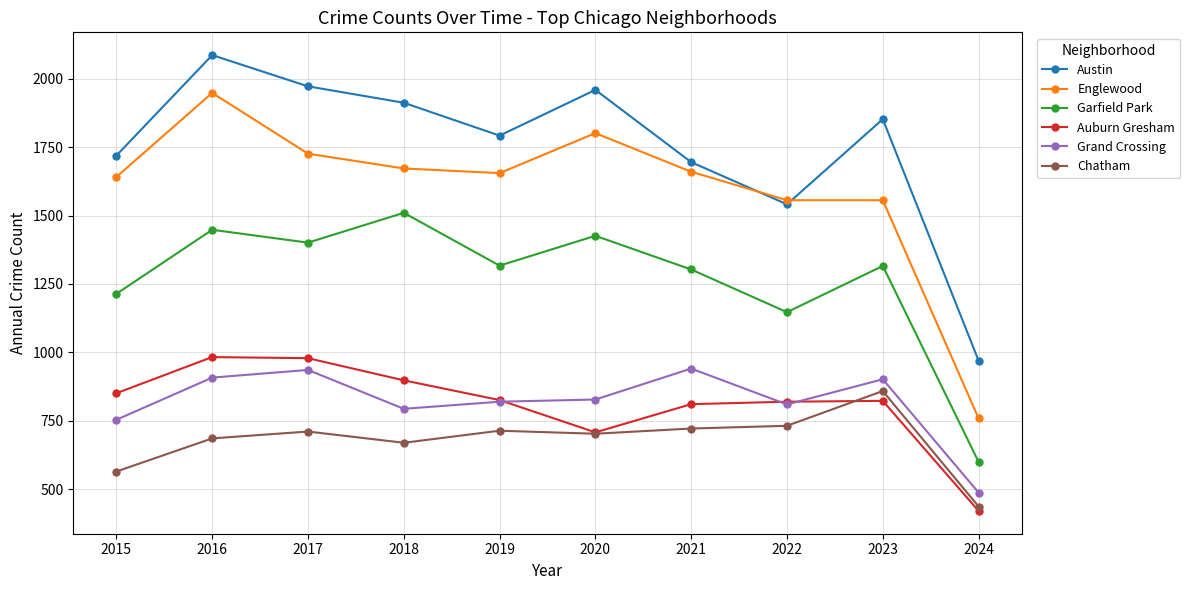

What is the value of the Austin point at the 6th from the left?

1959